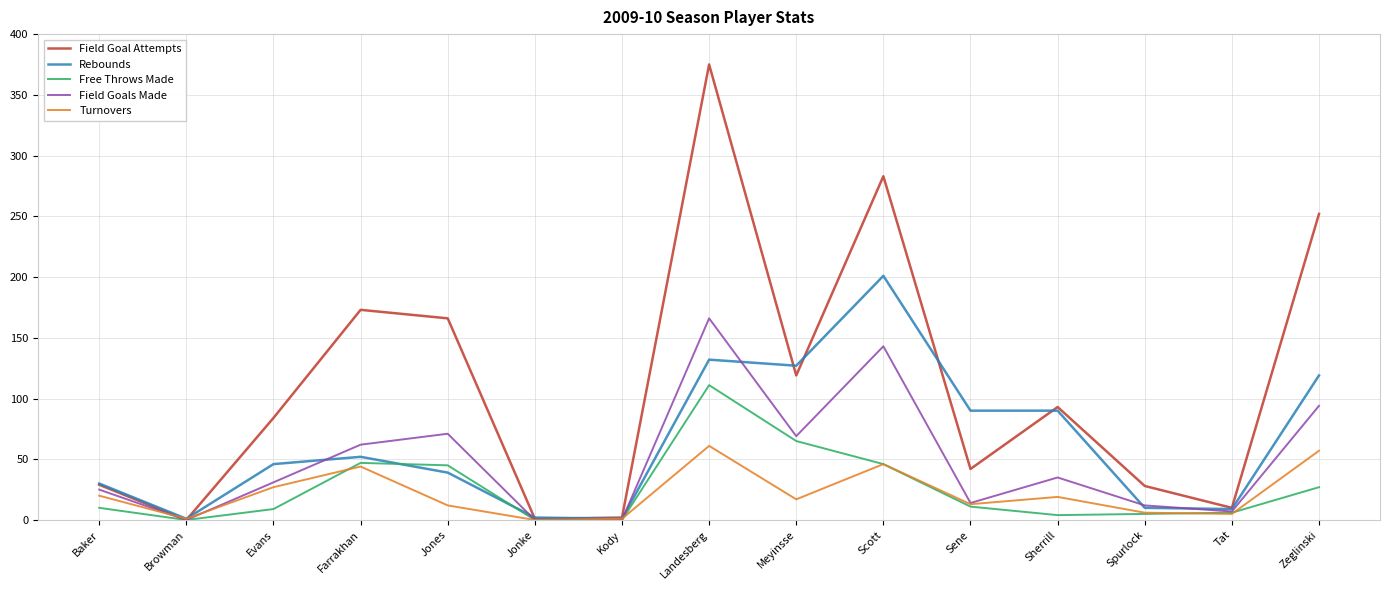

What is the approximate value of Field Goals Made at Sene?

14